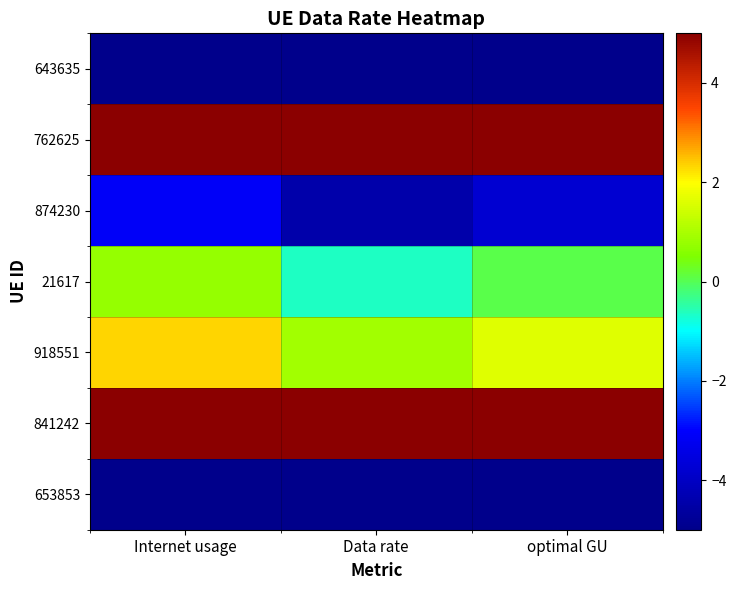

Reading left to right, list all the values displayed in this chart.

643635: Internet usage=-7.9	Data rate=-9.2	optimal GU=-8.6
762625: Internet usage=11.3	Data rate=9.8	optimal GU=10.6
874230: Internet usage=-3.1	Data rate=-4.4	optimal GU=-3.8
21617: Internet usage=0.7	Data rate=-0.6	optimal GU=0.0
918551: Internet usage=2.3	Data rate=0.9	optimal GU=1.6
841242: Internet usage=13.5	Data rate=11.9	optimal GU=12.7
653853: Internet usage=-12.0	Data rate=-13.2	optimal GU=-12.6